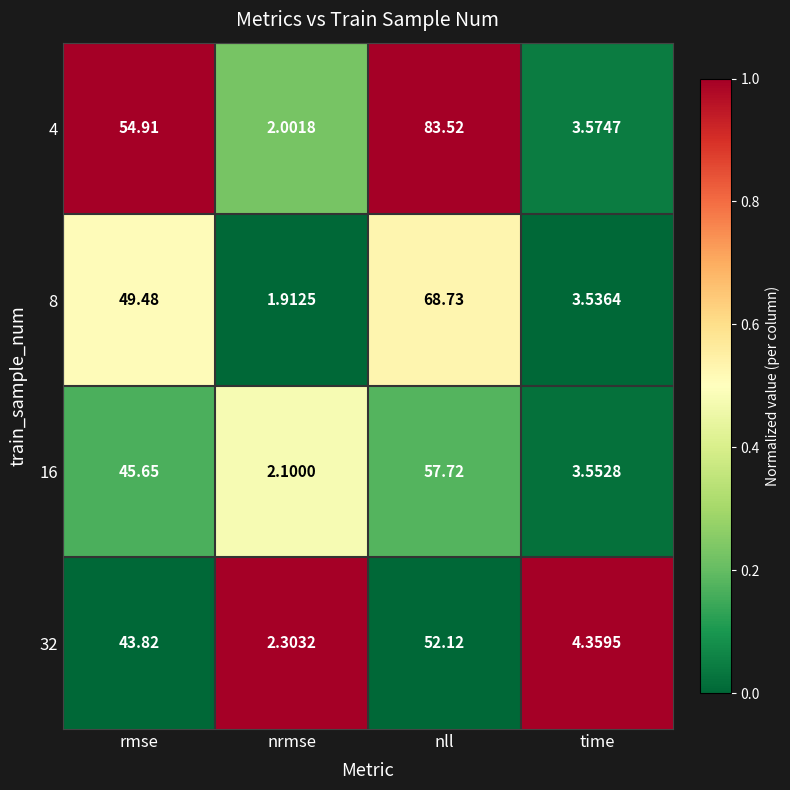

Is the value of 16 at nll greater than the value of 32 at rmse?

Yes